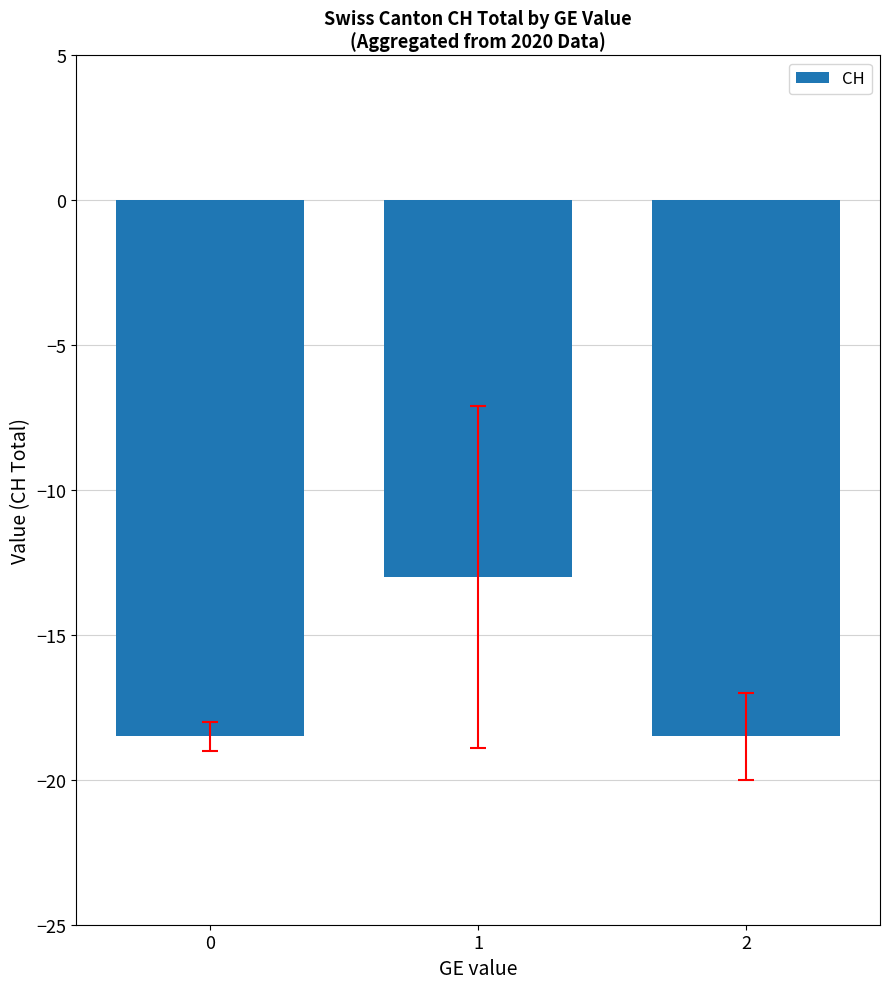

What is the minimum value shown in the chart?

-18.5